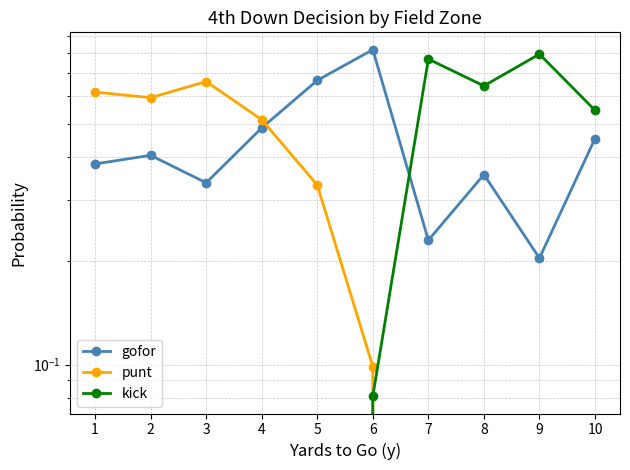

What is the value of the gofor point at the 1st from the left?

0.4